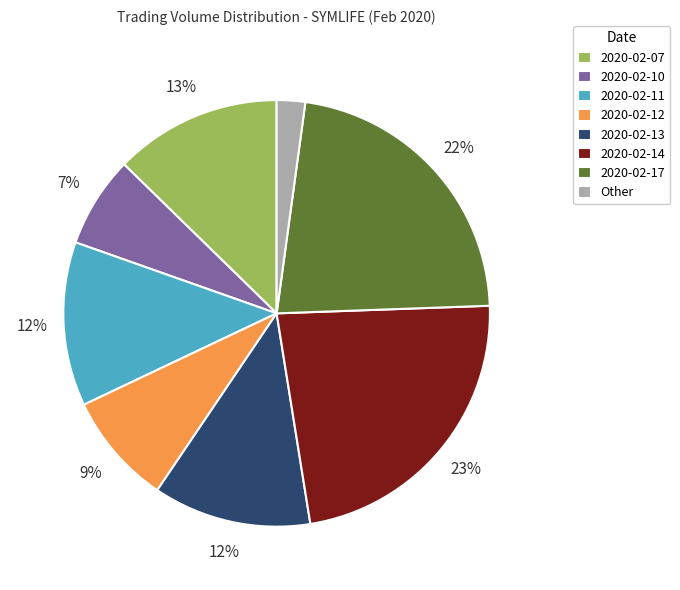

To the nearest percent, what is the average slice percentage?

12%